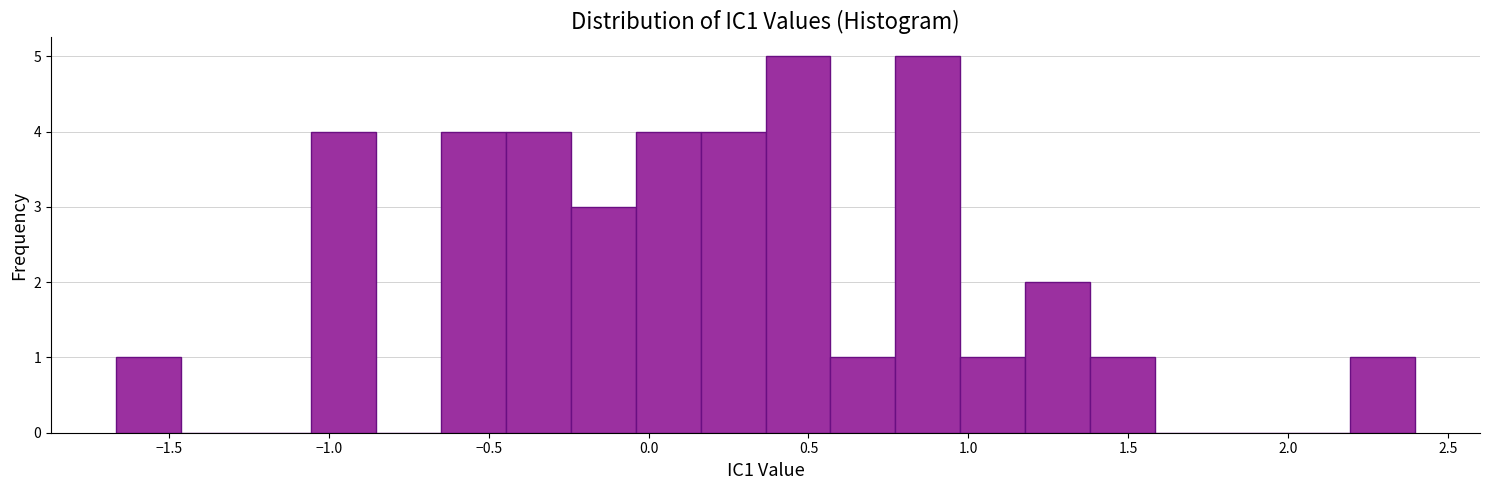

How tall is the bar that spans -1.65 to -1.45 on the x-axis? Neither the bar edges nor the heights are printed on the chart, so give them approximately, as read against the axes.

1